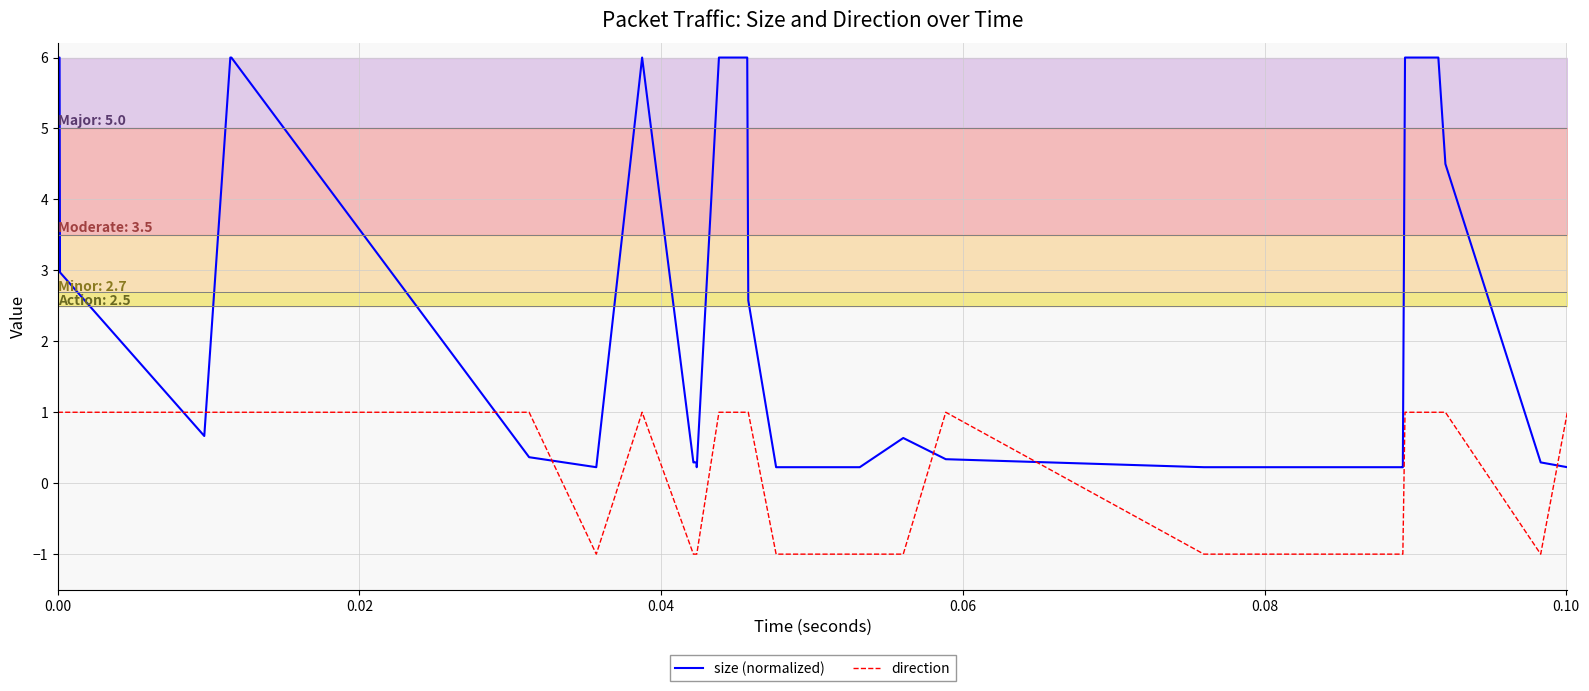

Which series ends up on top after the final intersection of direction and size (normalized)?

direction